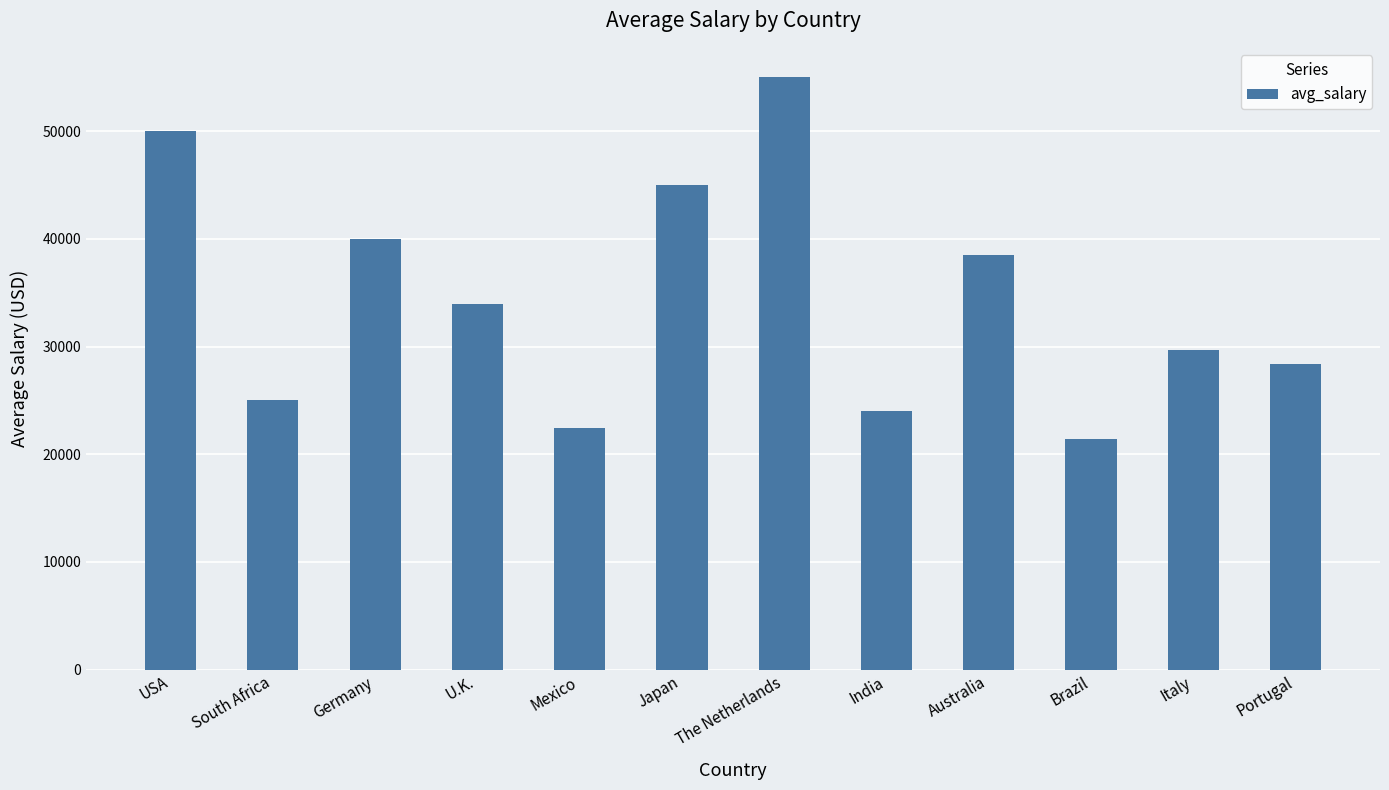

What is the approximate value at Italy?

29700